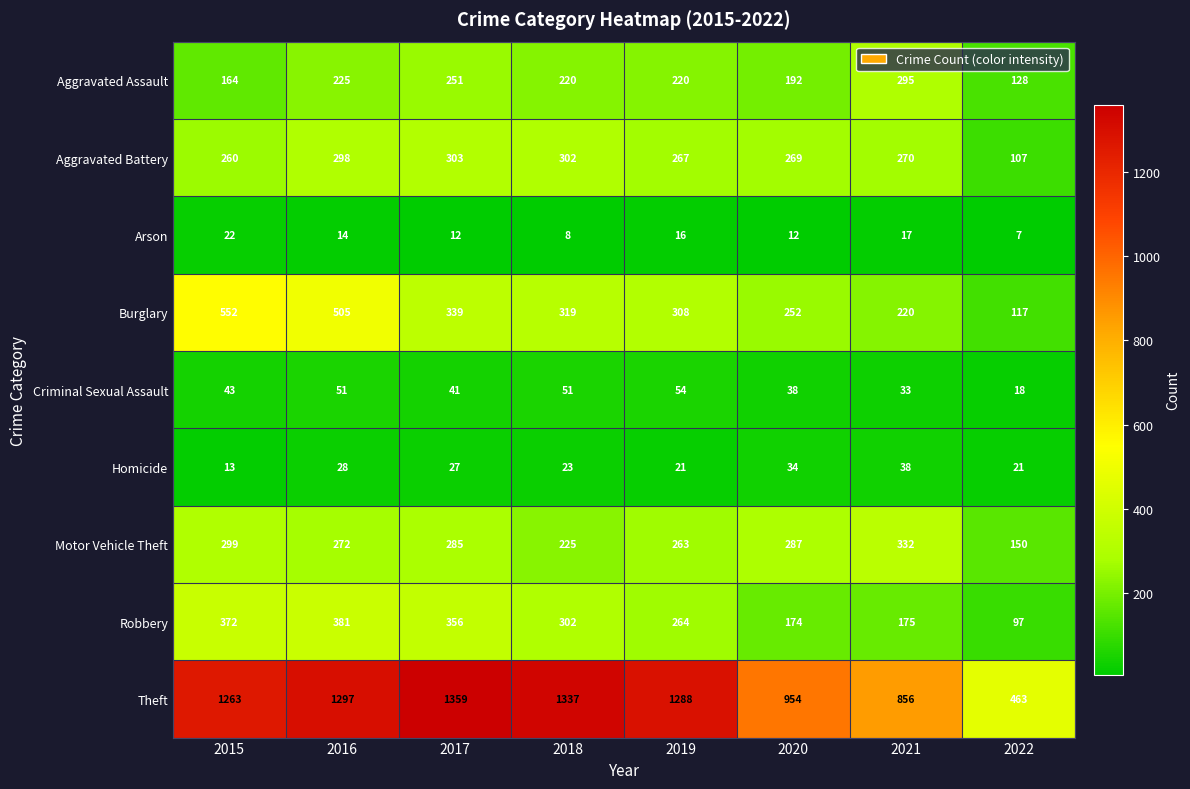

Rank the series at 2020 from lowest to highest value.

Arson, Homicide, Criminal Sexual Assault, Robbery, Aggravated Assault, Burglary, Aggravated Battery, Motor Vehicle Theft, Theft